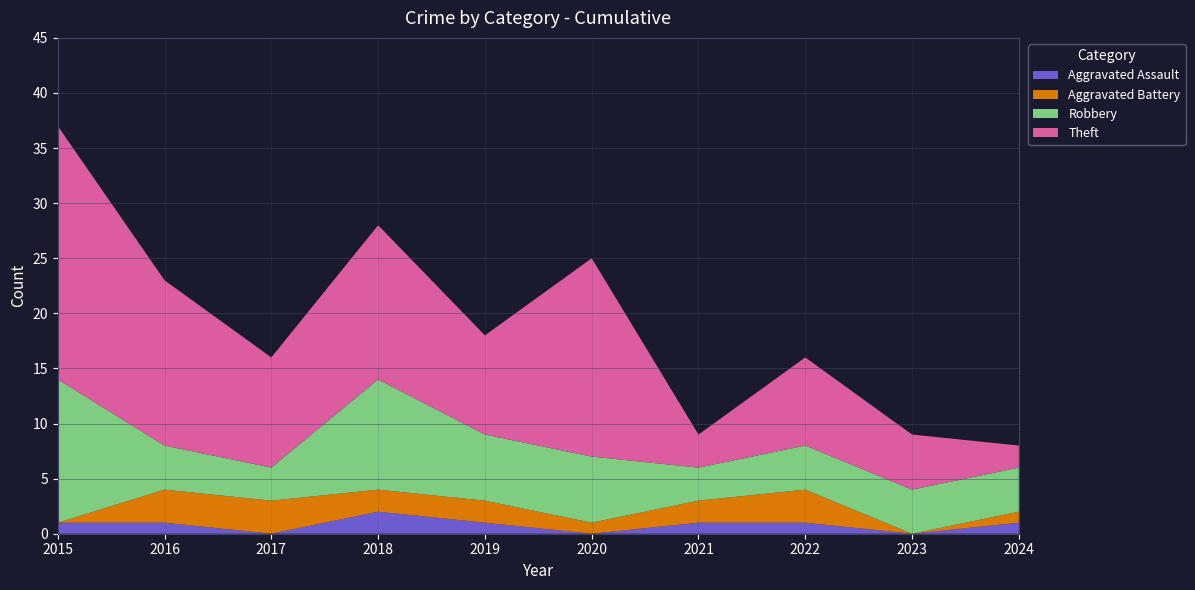

Reading left to right, what are all the values shown in this chart?

Aggravated Assault: 1	1	0	2	1	0	1	1	0	1
Aggravated Battery: 0	3	3	2	2	1	2	3	0	1
Robbery: 13	4	3	10	6	6	3	4	4	4
Theft: 23	15	10	14	9	18	3	8	5	2